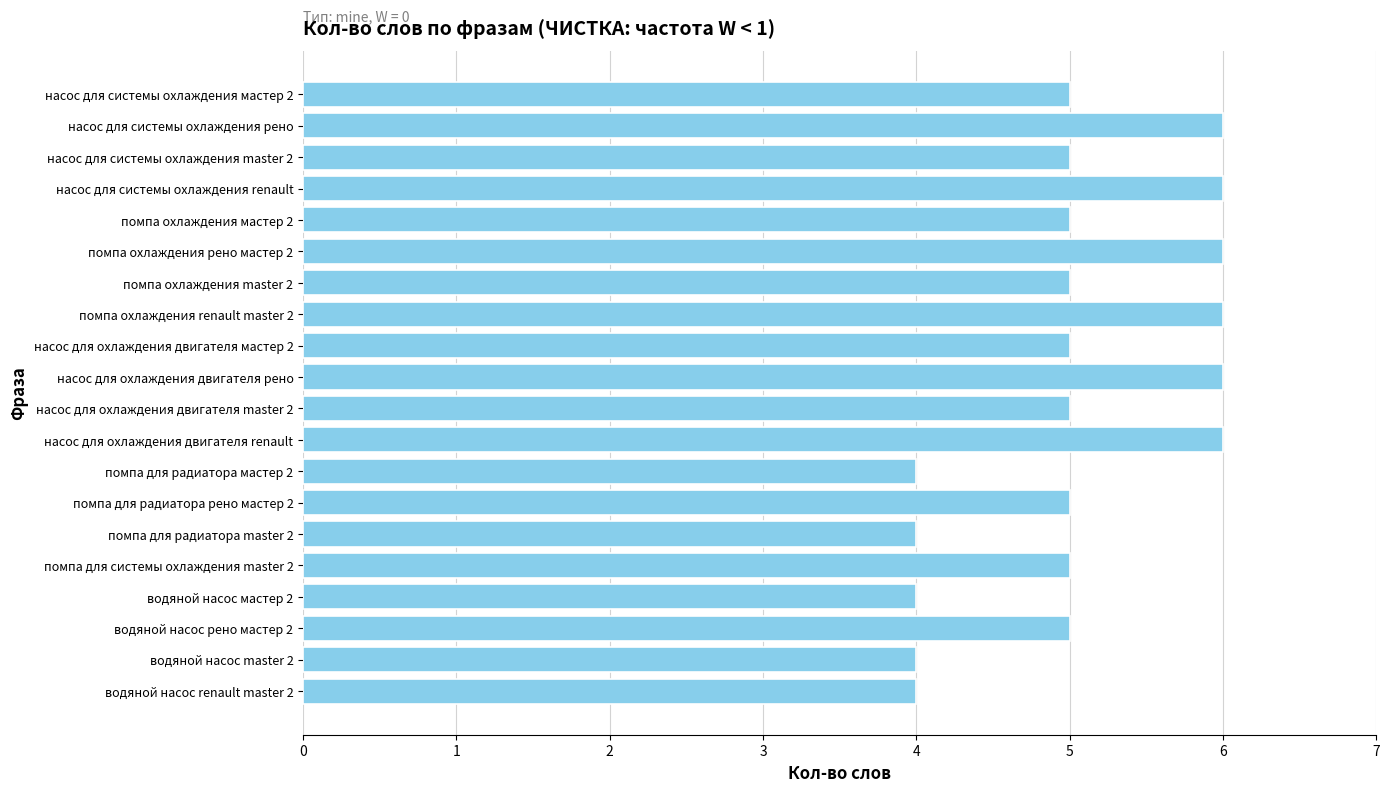

Between водяной насос renault master 2 and помпа охлаждения мастер 2, which is larger?

помпа охлаждения мастер 2